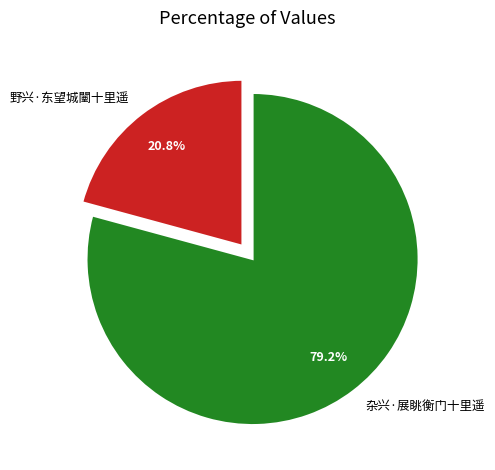

The 野兴·东望城闉十里遥 slice represents 21% of the pie. True or false?

True